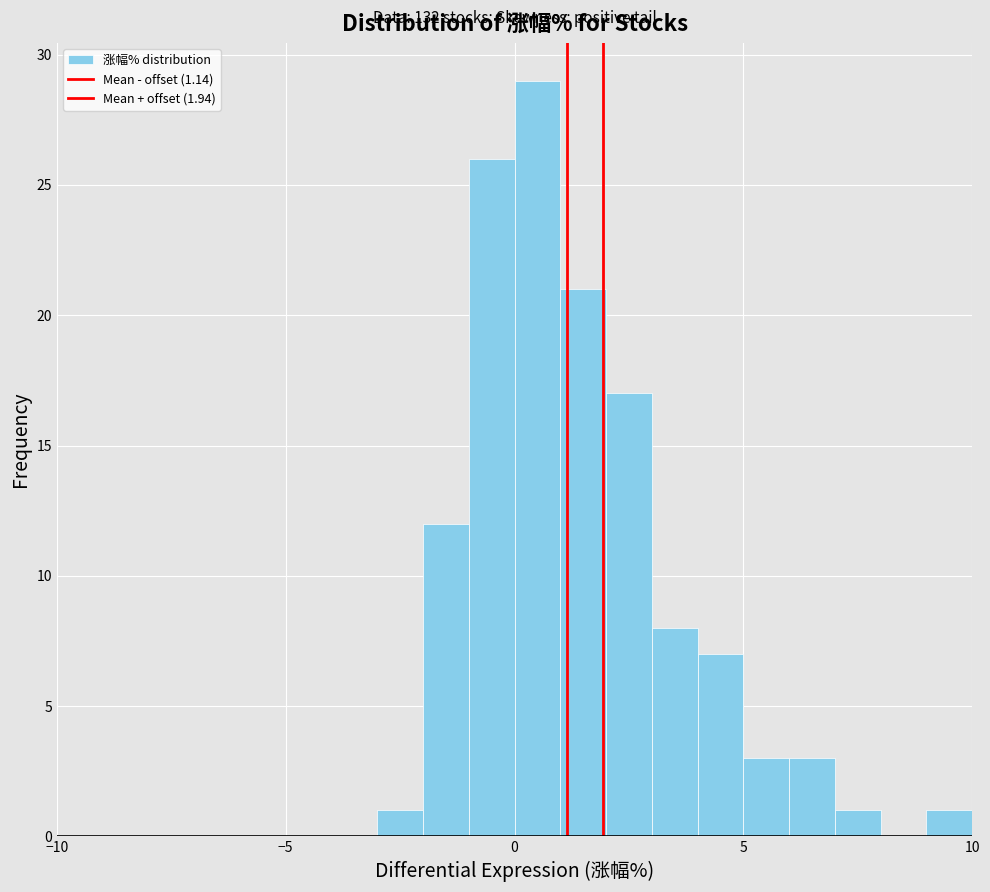

Around what value on the x-axis is the tallest bar? Give the approximate position of its centre, as read against the axis.

0.5